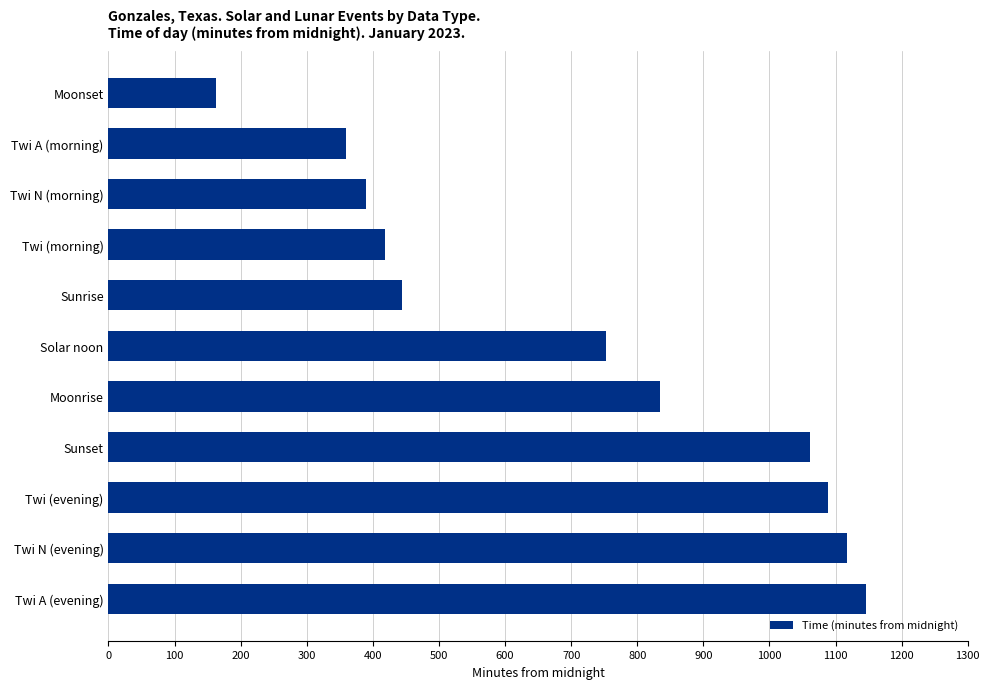

What is the approximate value at Sunrise, to the nearest 10?

440